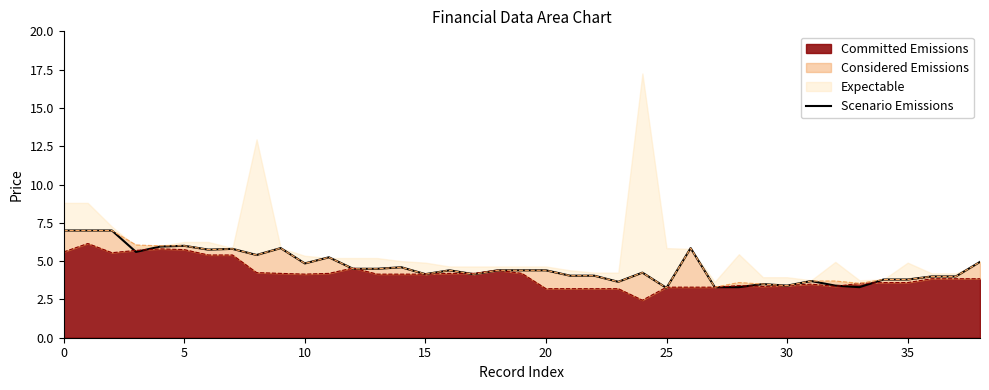

What is the label of the 20th point from the right?

19